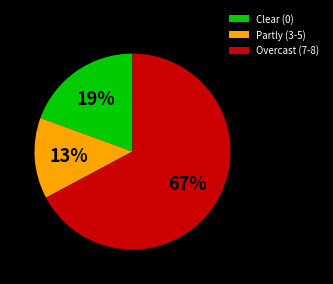

Combined, do Partly (3-5) and Clear (0) account for over 50%?

No